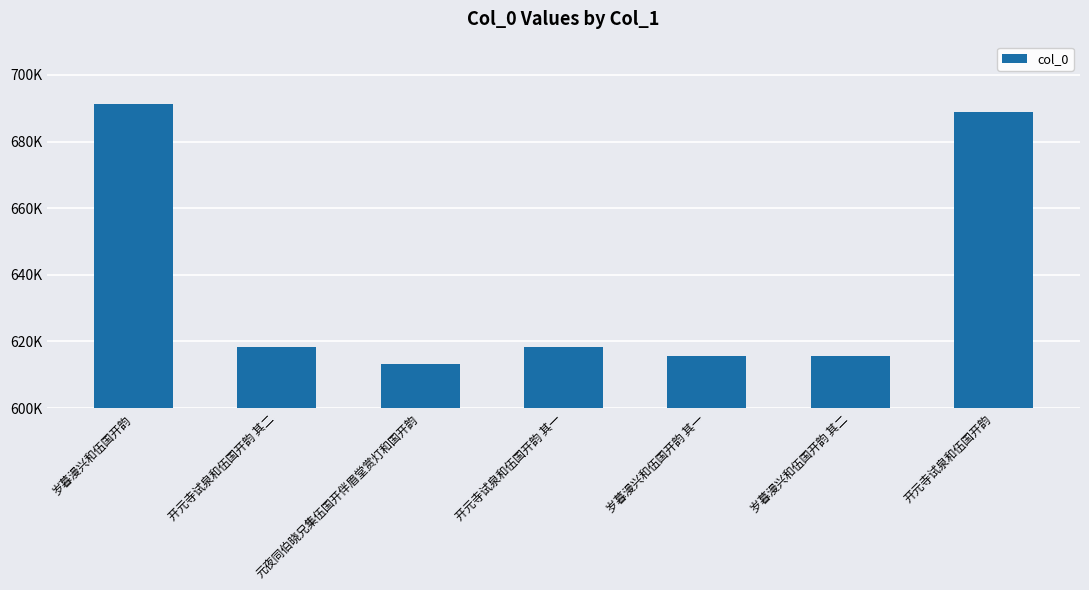

What is the sum of the values at 岁暮漫兴和伍国开韵 其二 and 开元寺试泉和伍国开韵 其二?

1233847